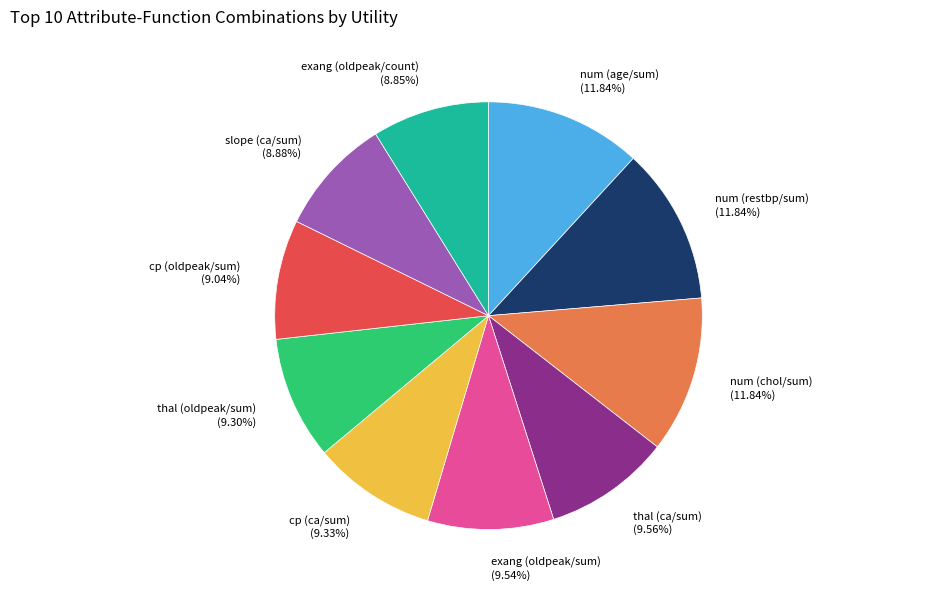

Is the sum of cp (ca/sum) and slope (ca/sum) greater than half?

No